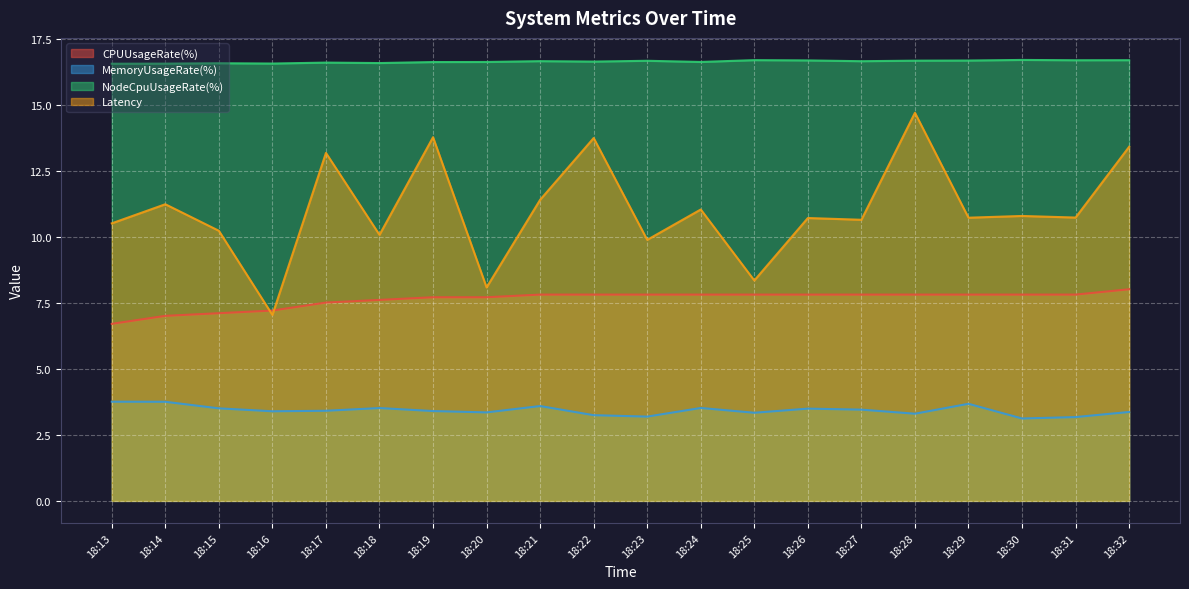

True or false: CPUUsageRate(%) has more than 2 points higher than both neighbors.

False